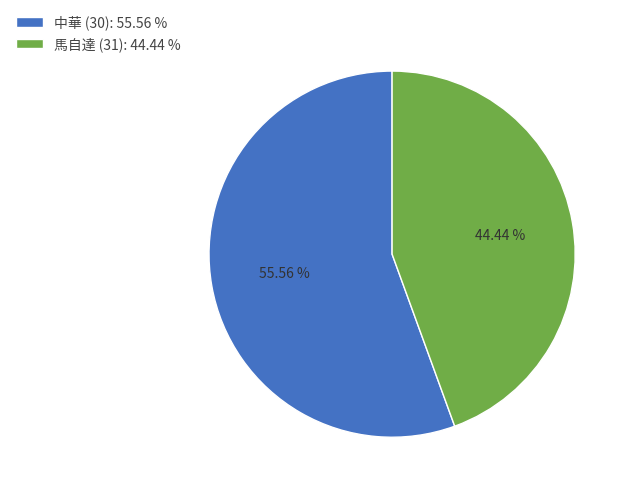

True or false: 馬自達 (31) accounts for 30% of the total.

False